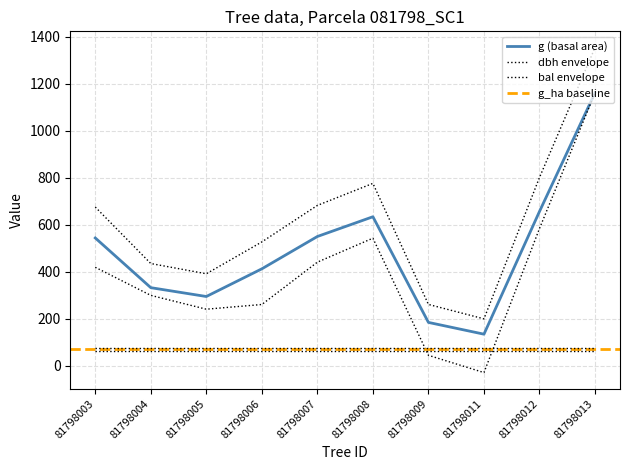

At which category does dbh reach its first local peak?

81798008